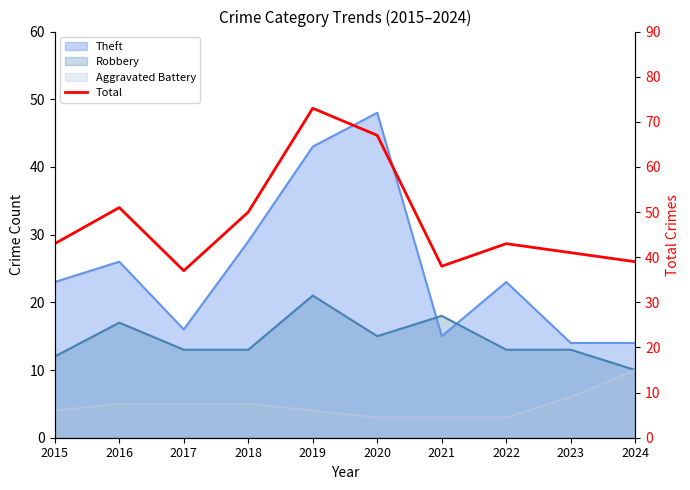

Reading right to left, what are all the values shown in this chart?

39	41	43	38	67	73	50	37	51	43